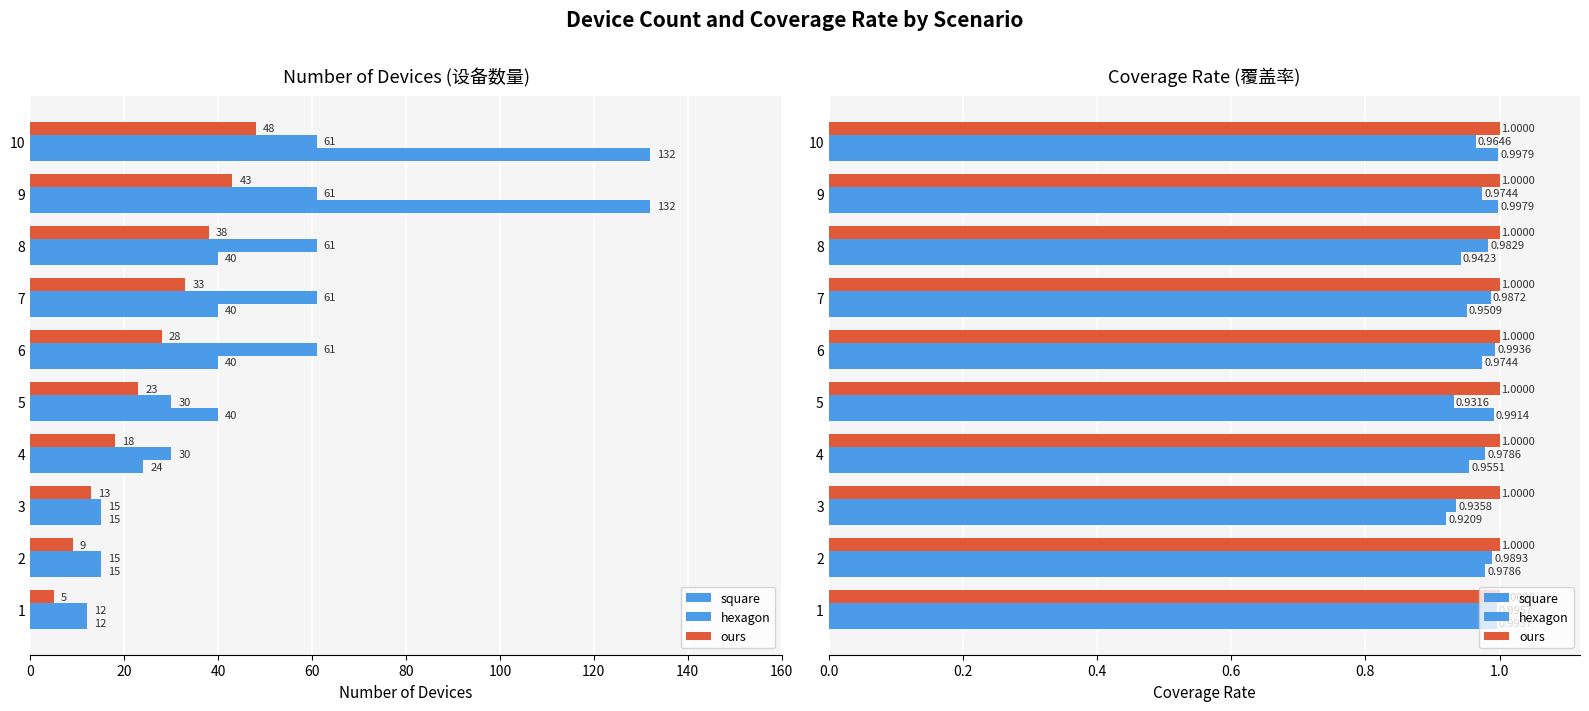

What position from the left is 100?

6